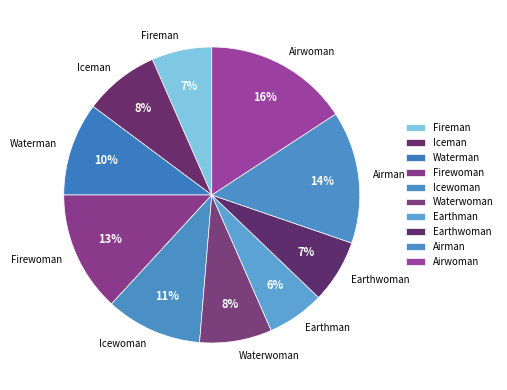

To the nearest percent, what portion does Fireman represent?

7%